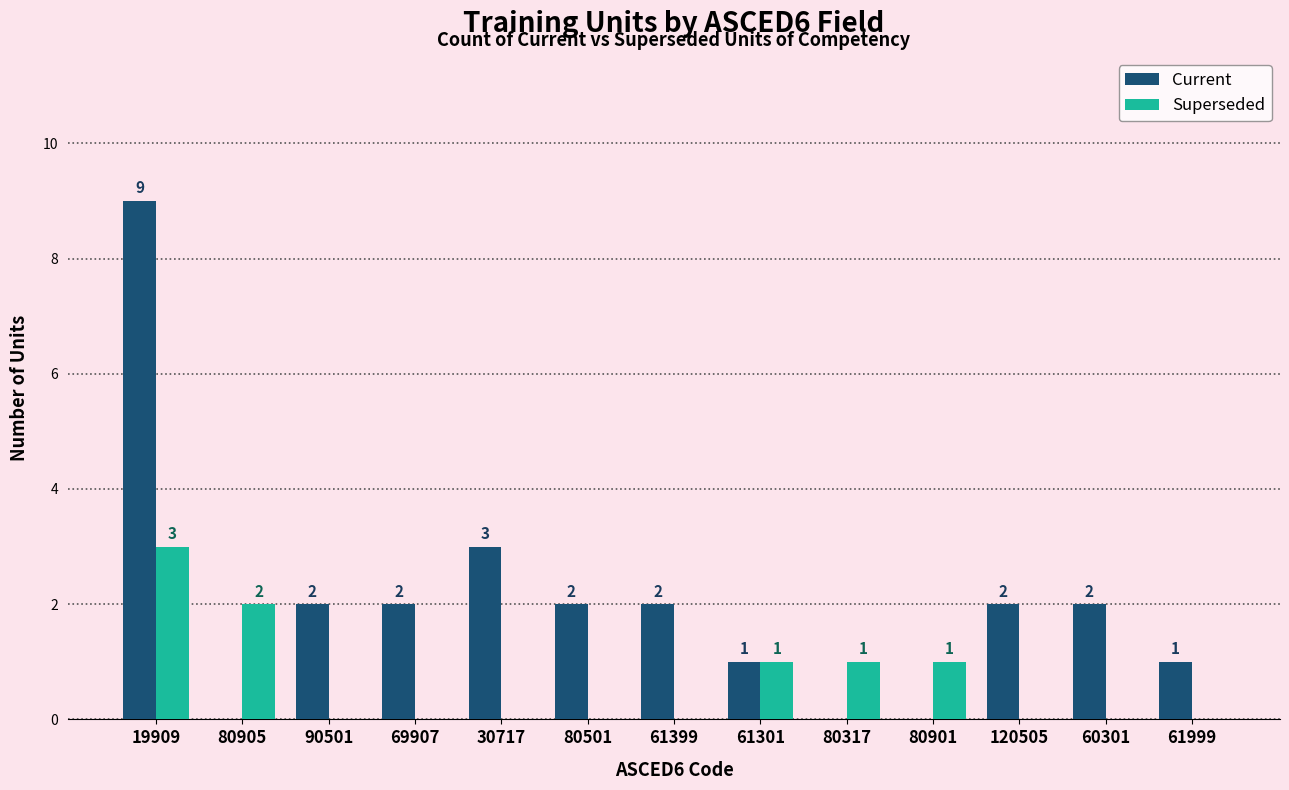

What are all the series names shown in the legend?

Current, Superseded